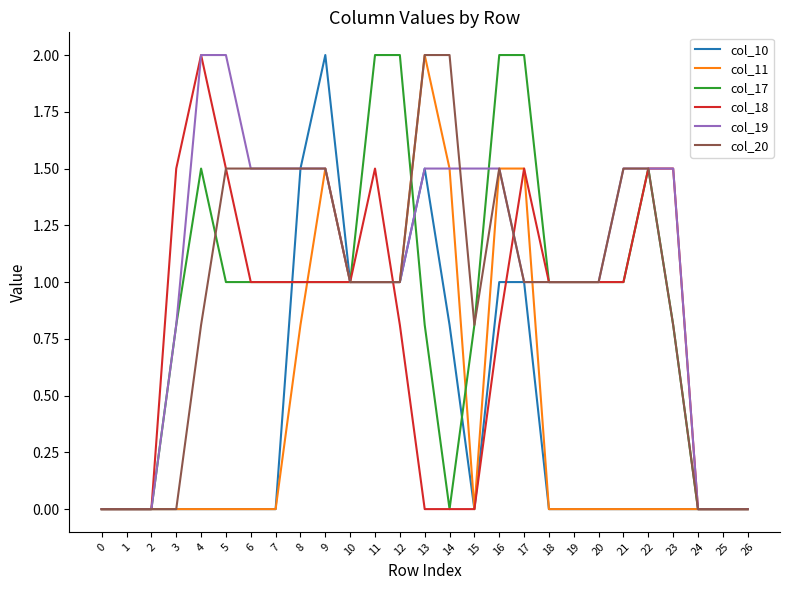

The col_18 series shows 3.6 at 4. True or false?

False